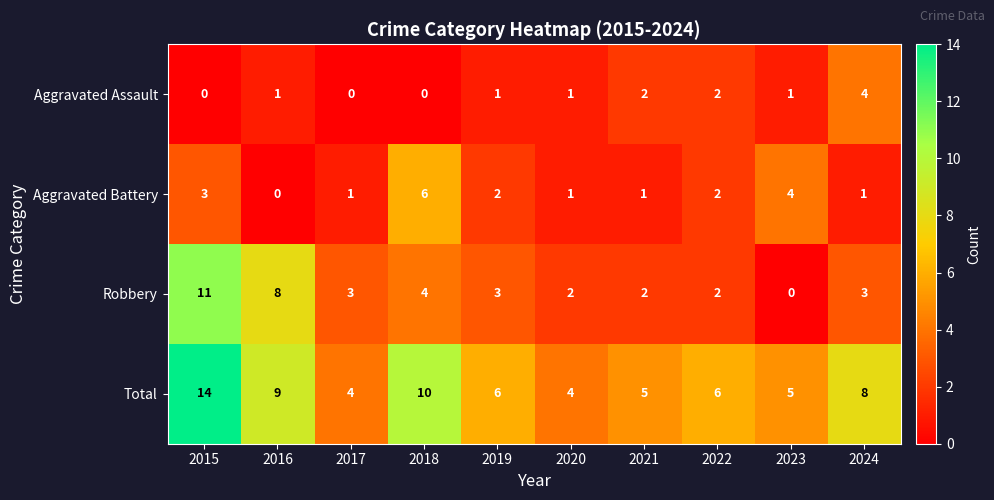

True or false: Robbery has a value of 4 at 2021.

False